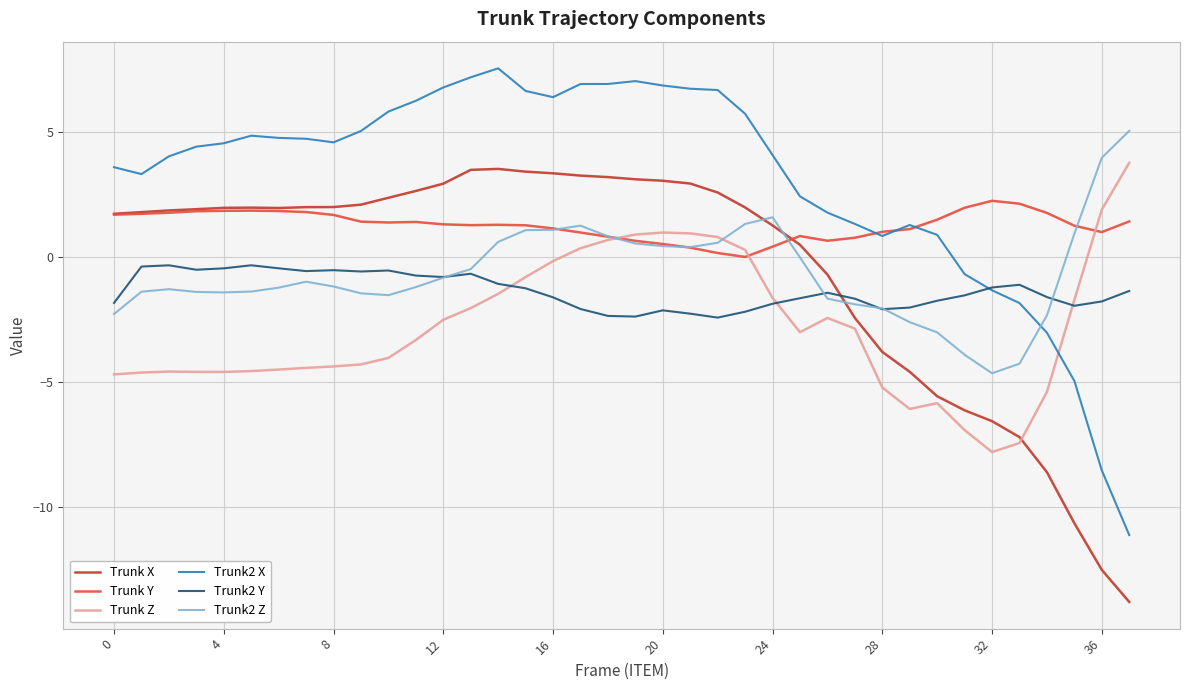

True or false: Trunk2 Z and Trunk2 X cross at least once.

True